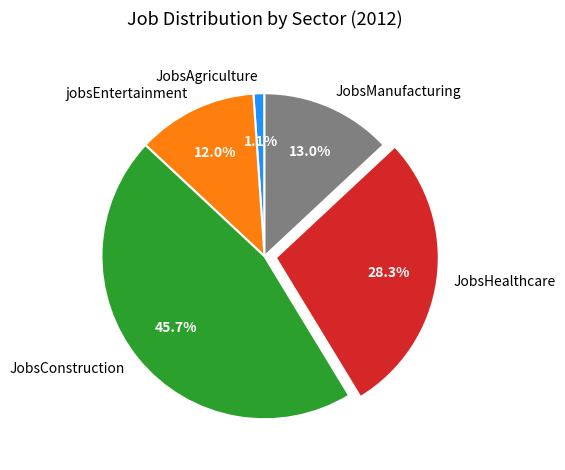

How much of the chart is everything except jobsEntertainment?

88.0%